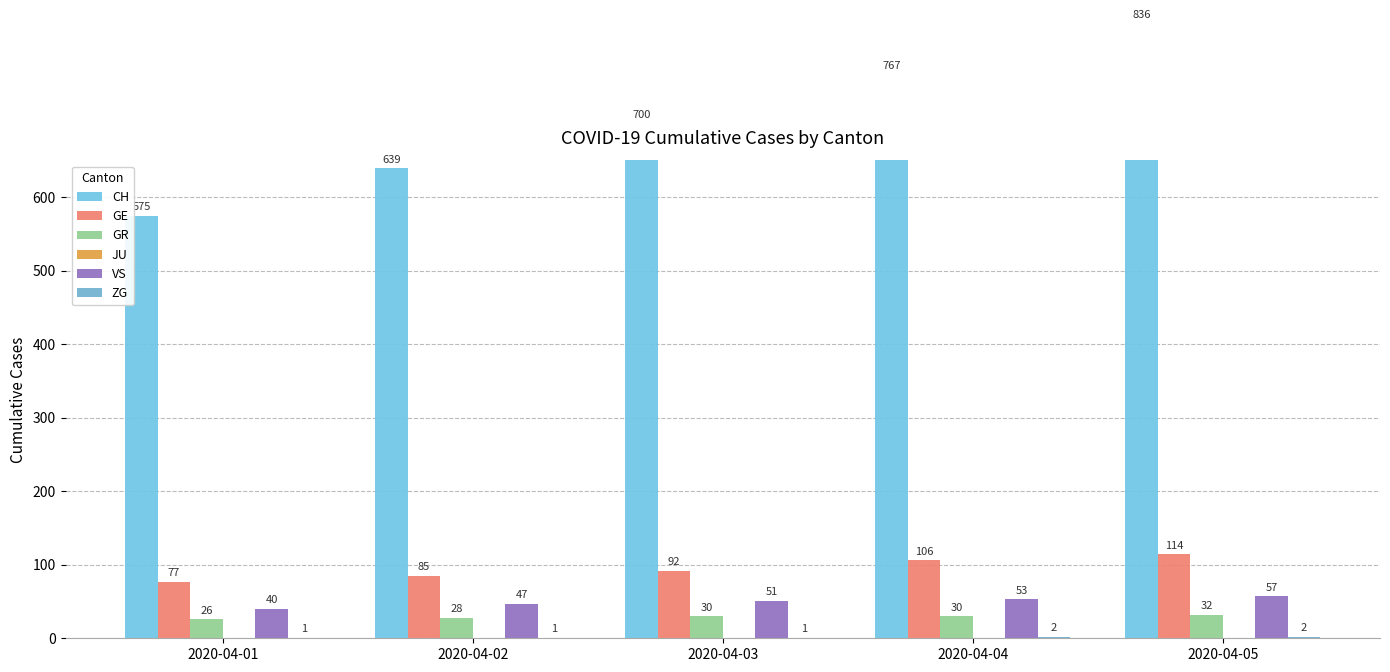

Reading left to right, what are all the values shown in this chart?

CH: 575	639	700	767	836
GE: 77	85	92	106	114
GR: 26	28	30	30	32
JU: 0	0	0	0	0
VS: 40	47	51	53	57
ZG: 1	1	1	2	2